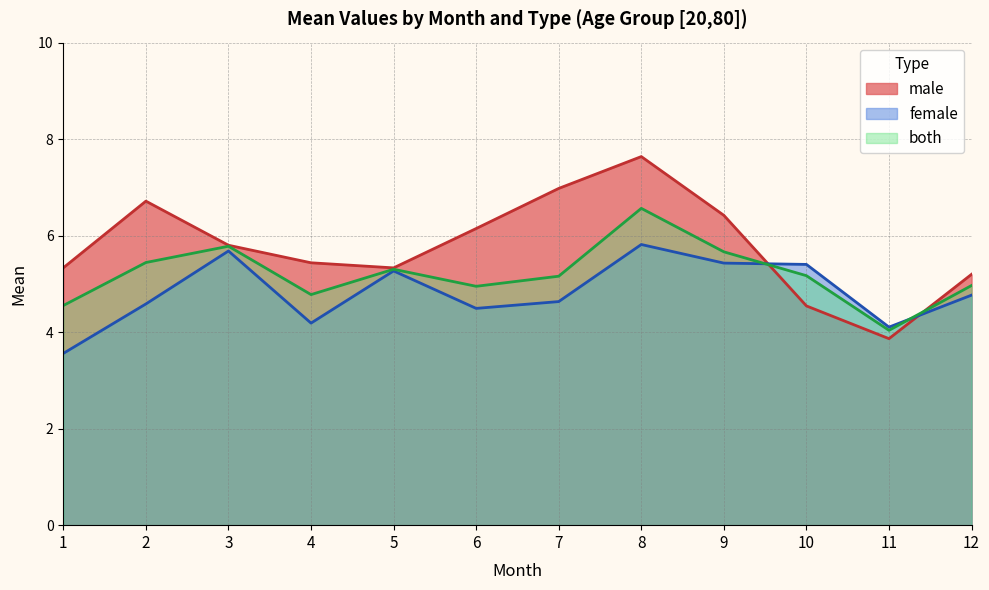

Reading right to left, transcribe all the data shown in this chart.

male: 12=5.2	11=3.9	10=4.5	9=6.4	8=7.6	7=7.0	6=6.1	5=5.3	4=5.4	3=5.8	2=6.7	1=5.3
female: 12=4.8	11=4.1	10=5.4	9=5.4	8=5.8	7=4.6	6=4.5	5=5.3	4=4.2	3=5.7	2=4.6	1=3.6
both: 12=5.0	11=4.0	10=5.2	9=5.7	8=6.6	7=5.2	6=5.0	5=5.3	4=4.8	3=5.8	2=5.4	1=4.6